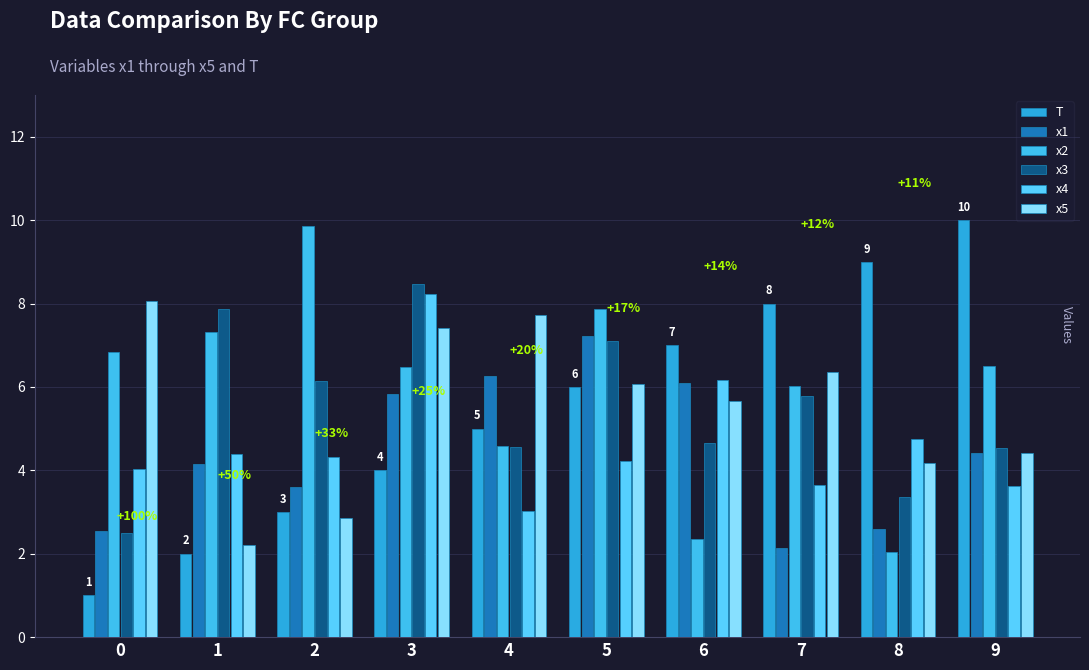

Which series changed the most between 4 and 9?

T